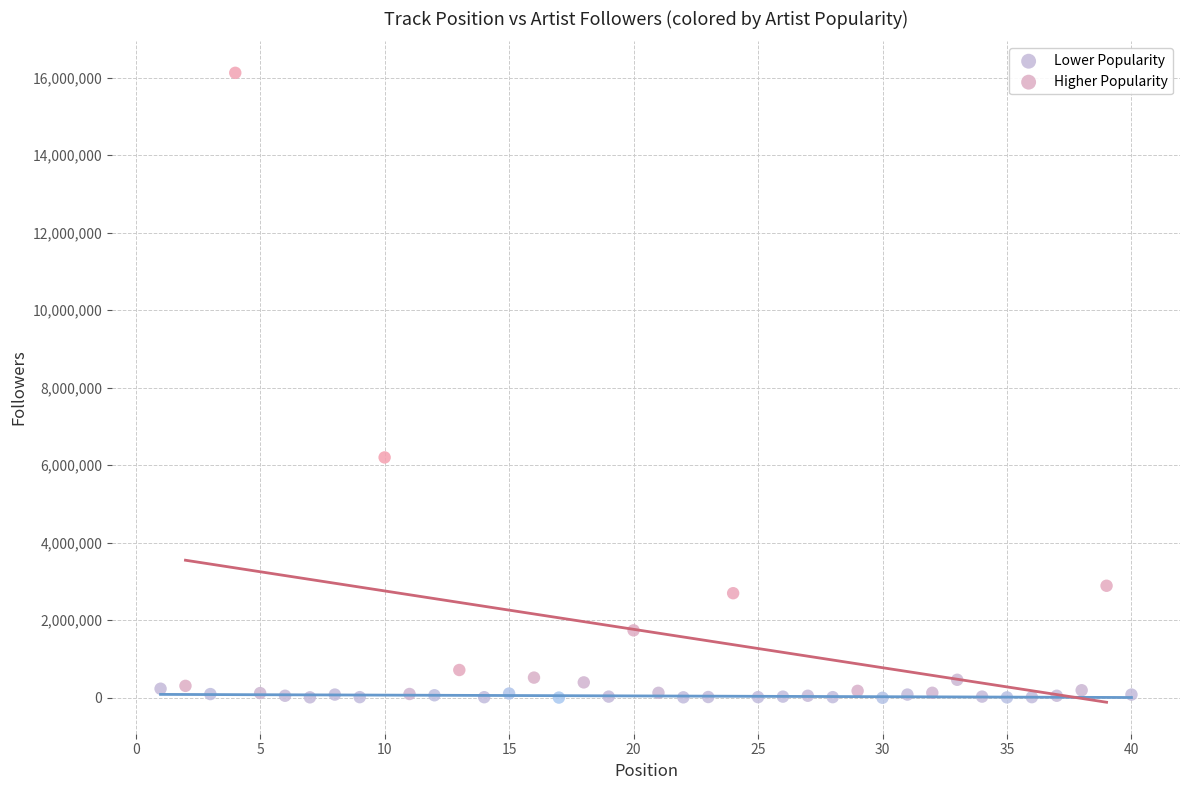

Which series has the widest spread of Y values?

Higher Popularity